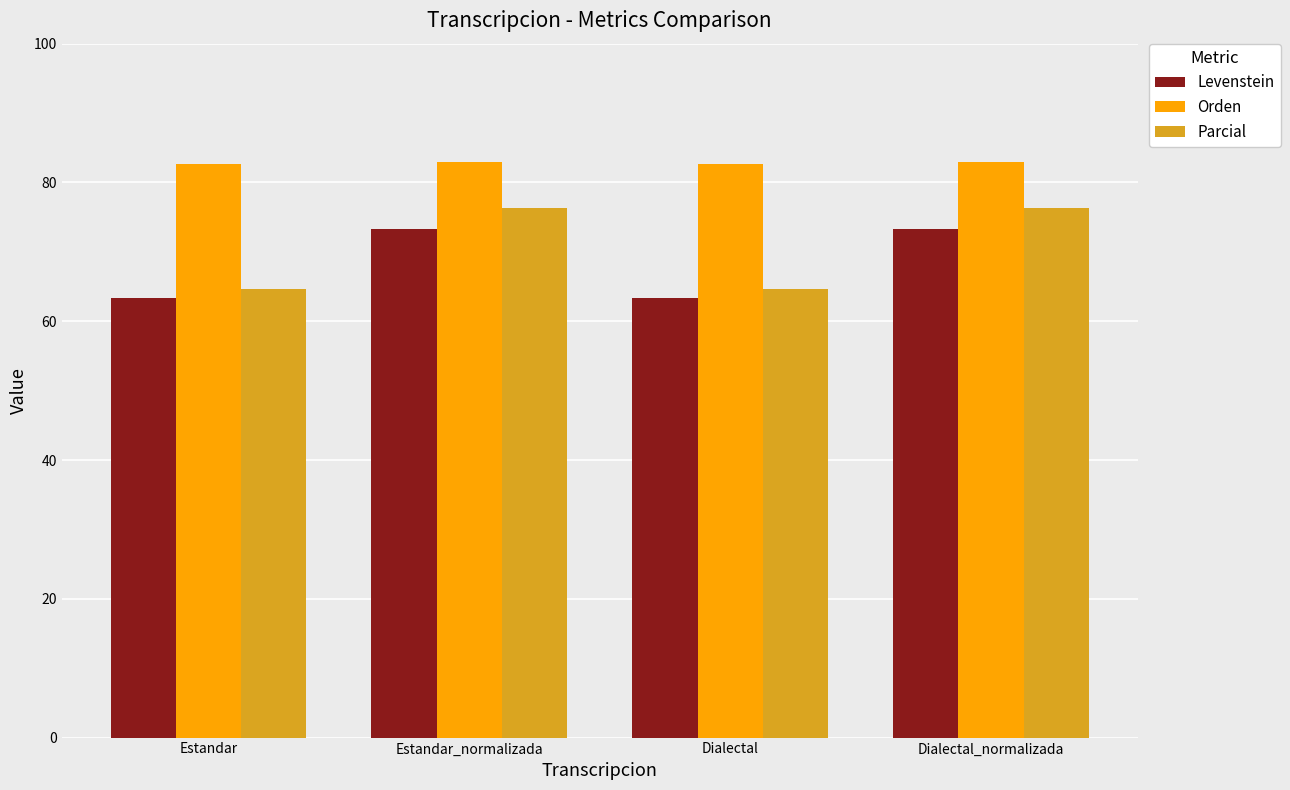

What is the label of the 2nd bar from the left?

Estandar_normalizada